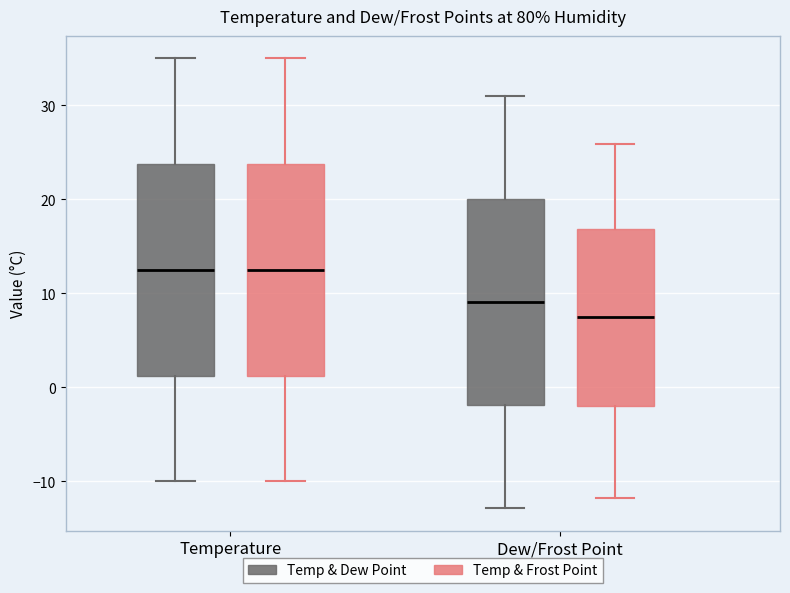

Reading left to right, transcribe this box plot: for each box, give where its median line is, the range the box spans, and where its two whiskers end, as read against the y-axis. The values are not printed on the chart, so give them approximately, as read against the axis.

Temperature (Temp & Dew Point): median 13, box 1 to 24, whiskers -10 to 35
Temperature (Temp & Frost Point): median 13, box 1 to 24, whiskers -10 to 35
Dew/Frost Point (Temp & Dew Point): median 9, box -2 to 20, whiskers -13 to 31
Dew/Frost Point (Temp & Frost Point): median 8, box -2 to 17, whiskers -12 to 26